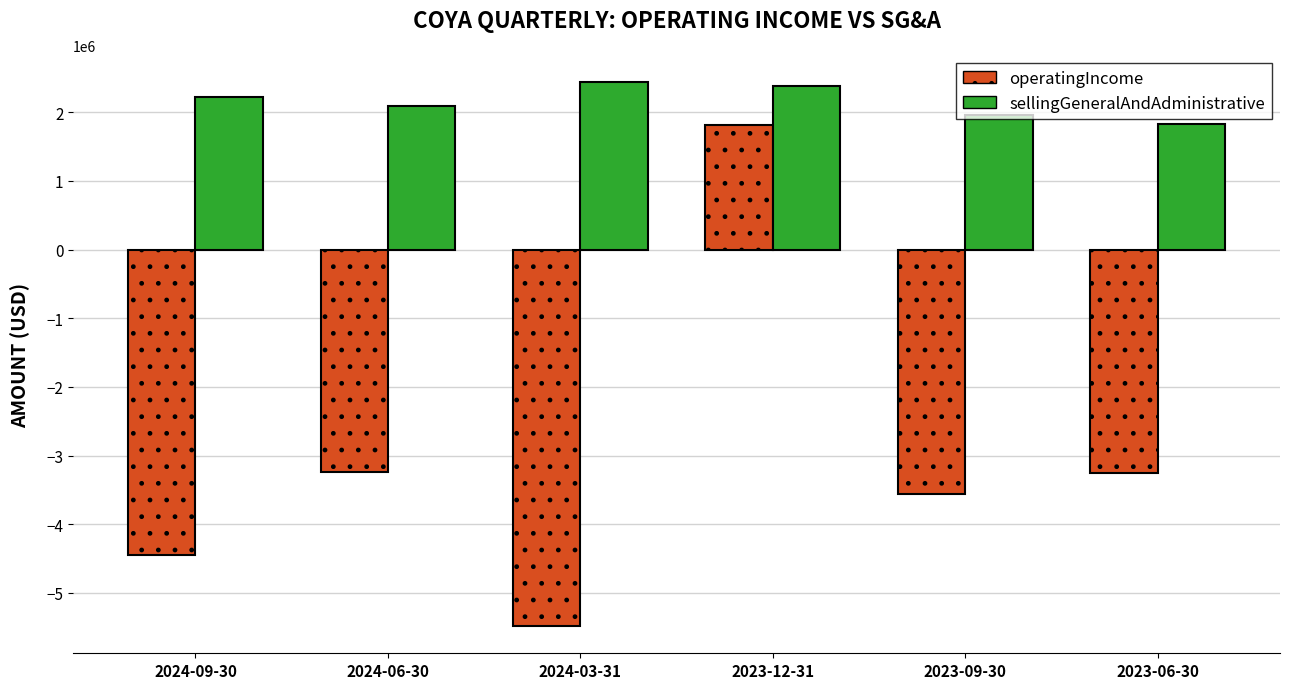

At which label is operatingIncome closest to -1833923?

2024-06-30